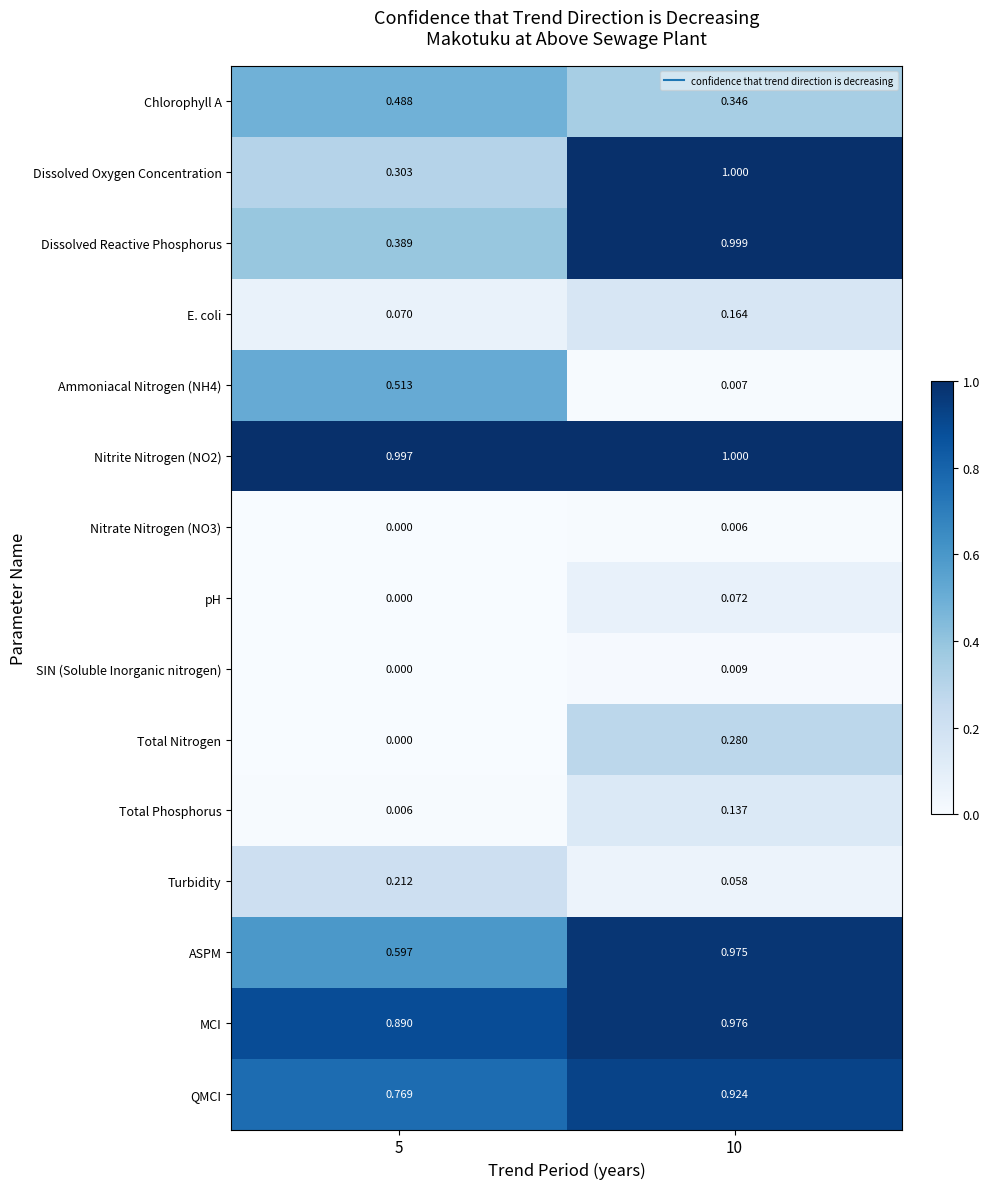

Which series changed the most between 5 and 10?

Dissolved Oxygen Concentration